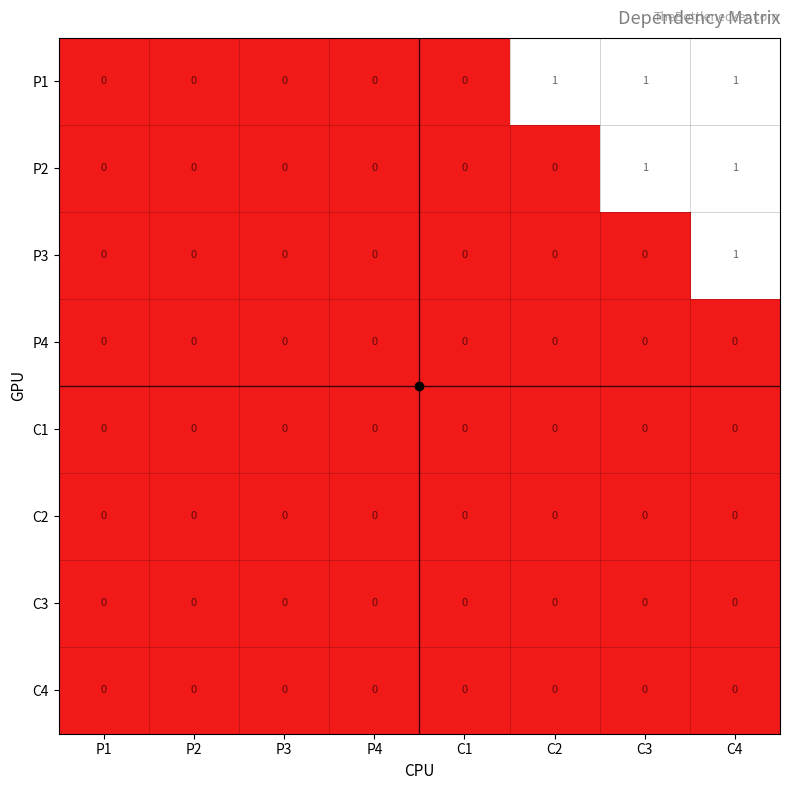

Which series has the largest total across all categories?

P1